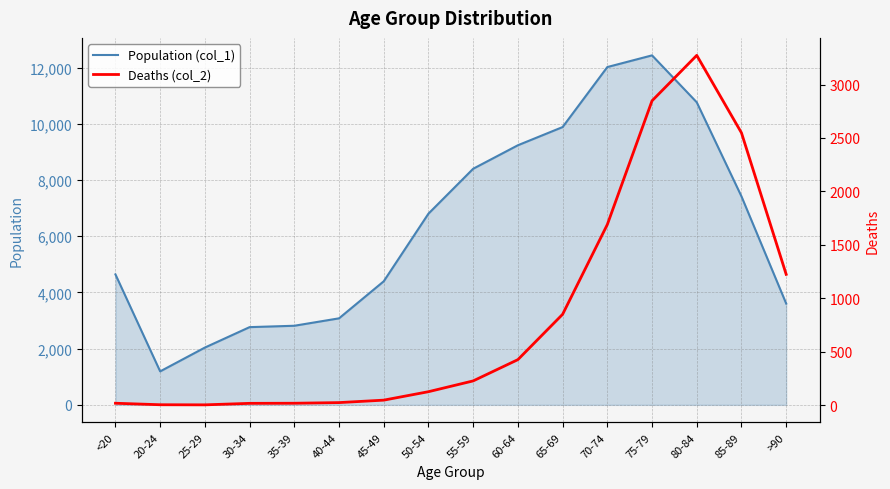

Where is Deaths (col_2) nearest to the value 1638?

70-74